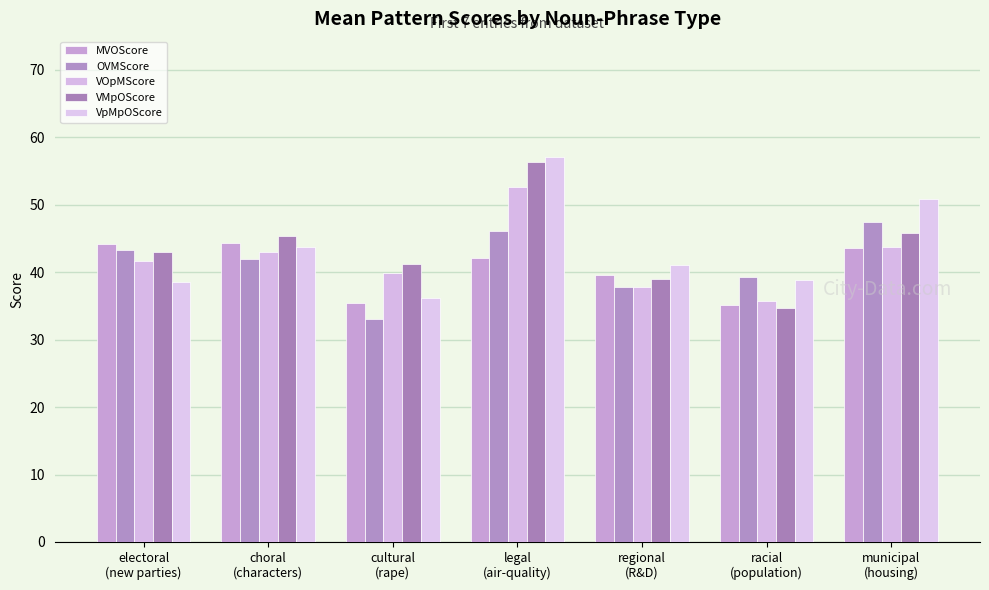

Reading right to left, extract all data points from this chart.

MVOScore: 43.6	35.1	39.5	42.0	35.4	44.3	44.2
OVMScore: 47.5	39.3	37.8	46.1	33.0	41.9	43.3
VOpMScore: 43.8	35.7	37.8	52.6	39.9	43.0	41.6
VMpOScore: 45.8	34.7	38.9	56.3	41.1	45.3	43.0
VpMpOScore: 50.8	38.9	41.1	57.1	36.2	43.8	38.6